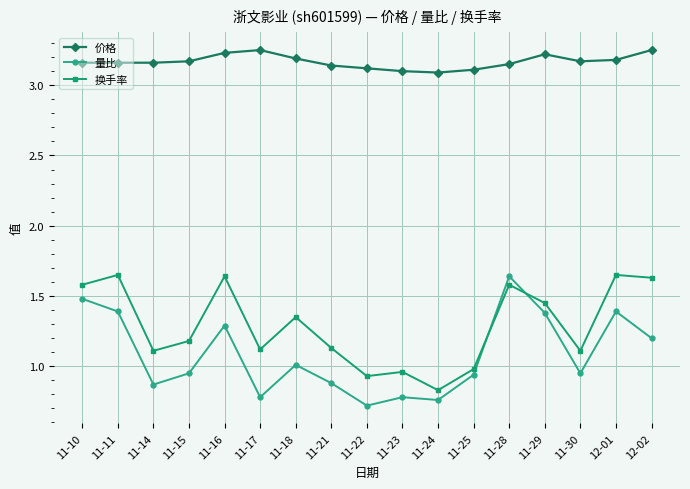

Rank the series at 11-11 from lowest to highest value.

量比, 换手率, 价格